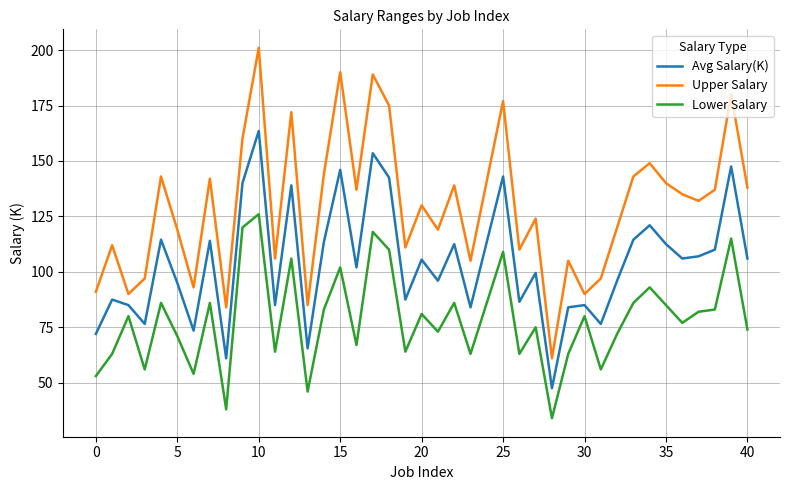

Rank the series by their maximum value, from highest to lowest.

Upper Salary, Avg Salary(K), Lower Salary